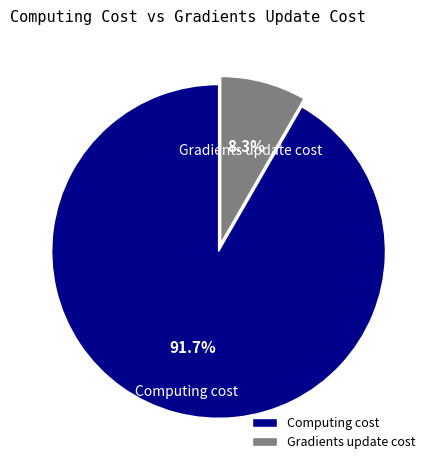

Which category accounts for the majority?

Computing cost